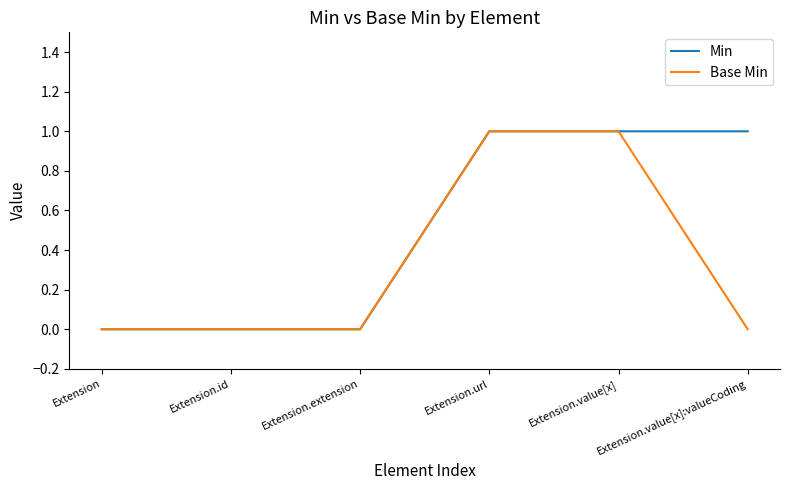

What position from the right is Extension.extension?

4